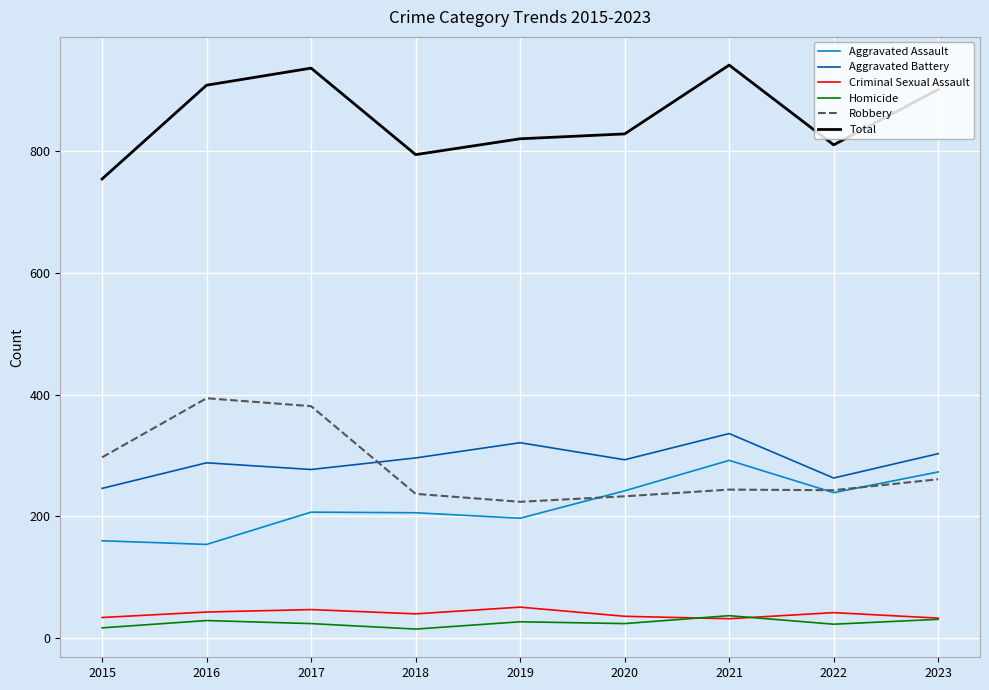

What is the average value of the Total series?

855